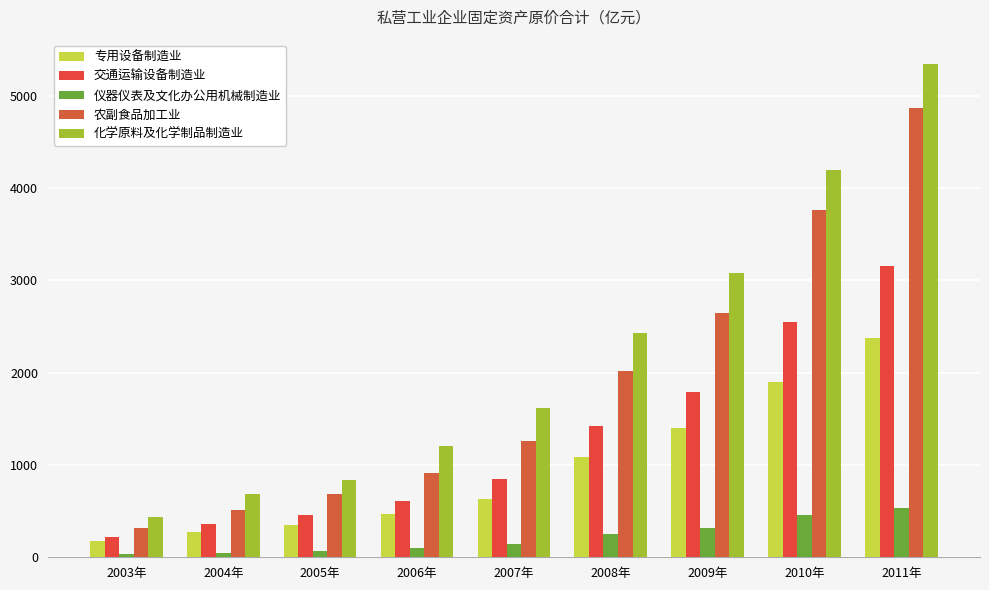

What is the maximum value for 农副食品加工业?

4868.0